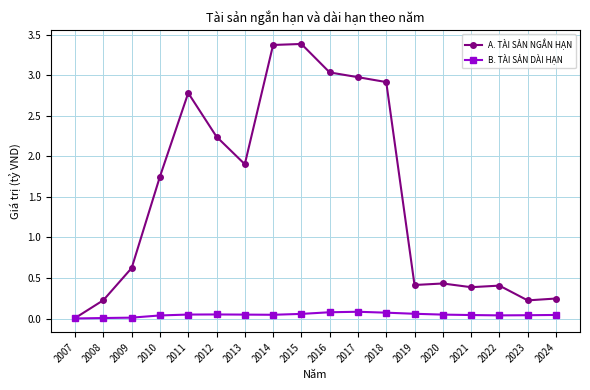

What is the greatest value displayed?

3.4